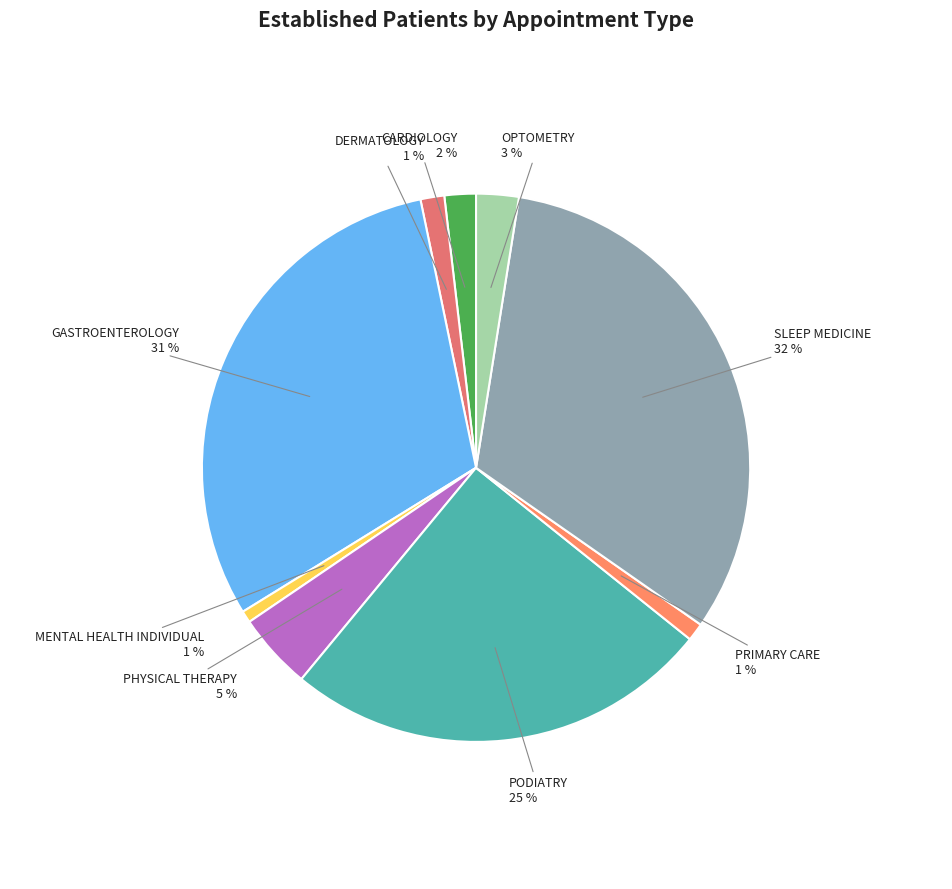

Rank the categories by value from highest to lowest.

SLEEP MEDICINE, GASTROENTEROLOGY, PODIATRY, PHYSICAL THERAPY, OPTOMETRY, CARDIOLOGY, DERMATOLOGY, PRIMARY CARE, MENTAL HEALTH INDIVIDUAL